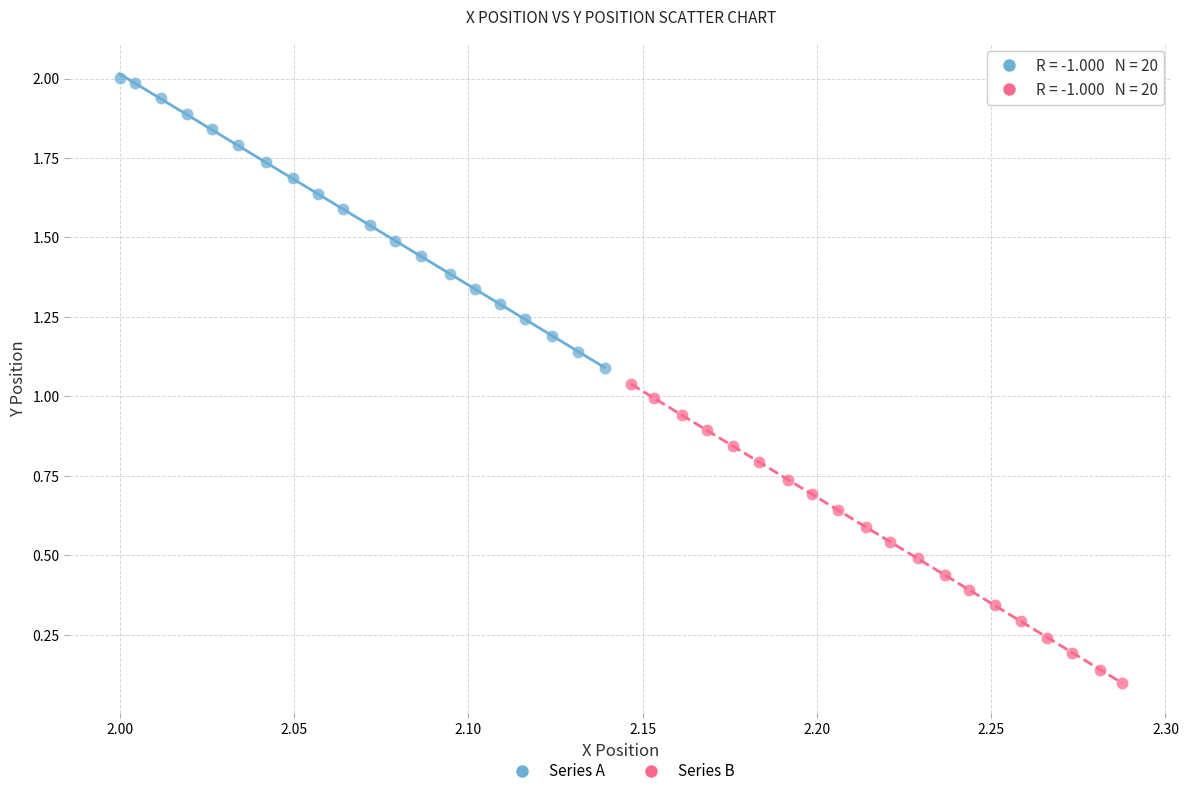

Which series reaches the maximum Y coordinate?

Series A